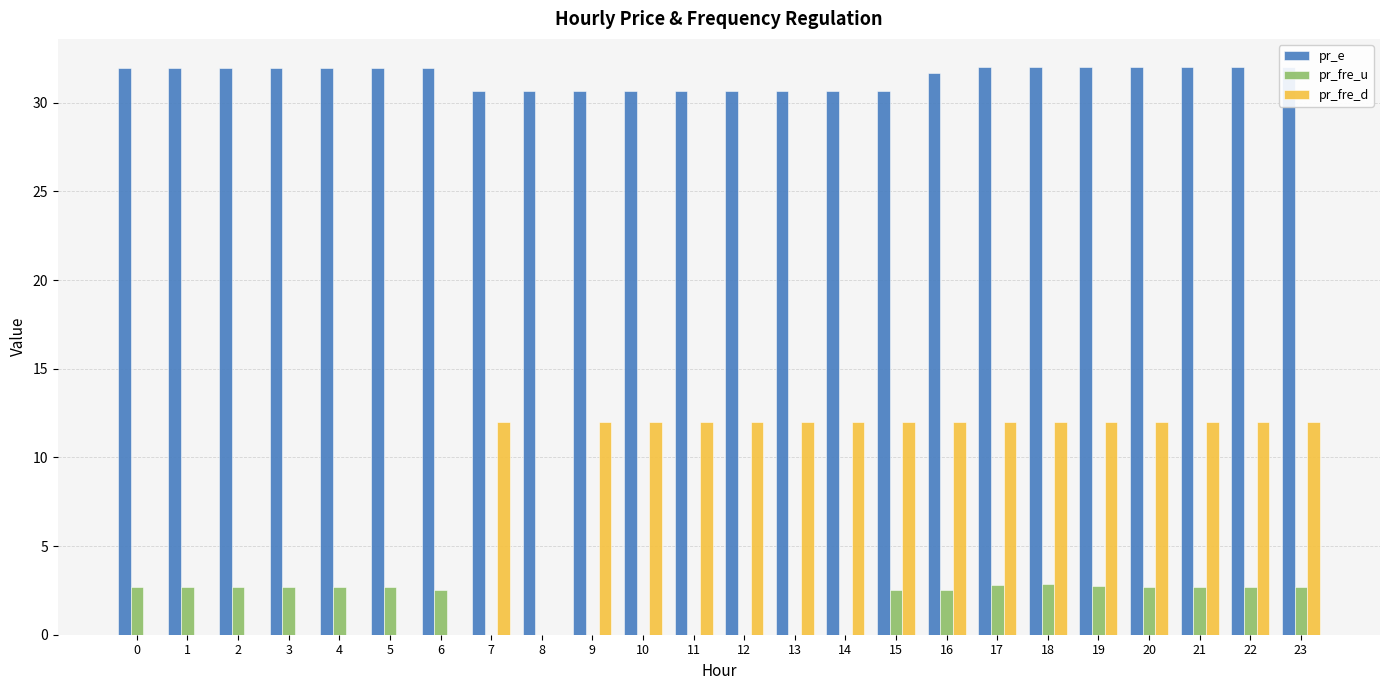

At which category is the sum across all series the highest?

18